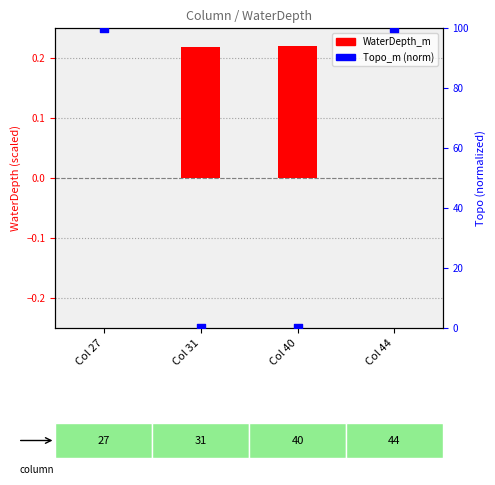

Which series has the largest total across all categories?

Topo_m (norm)